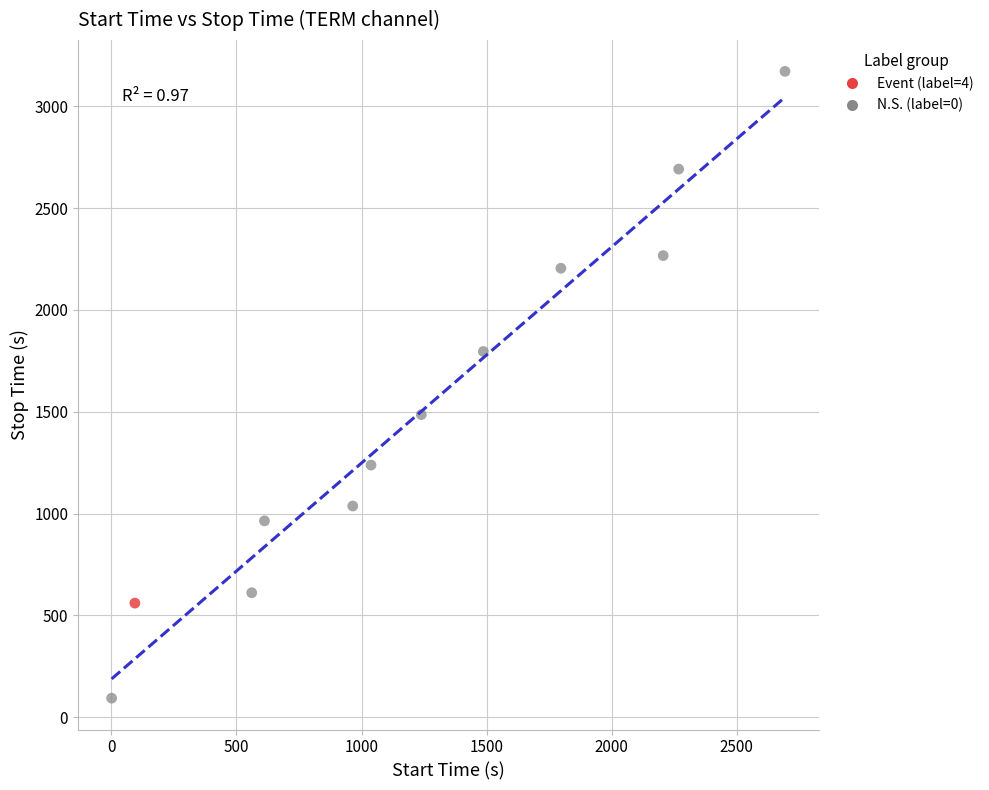

What are all the series names shown in the legend?

Event (label=4), N.S. (label=0)